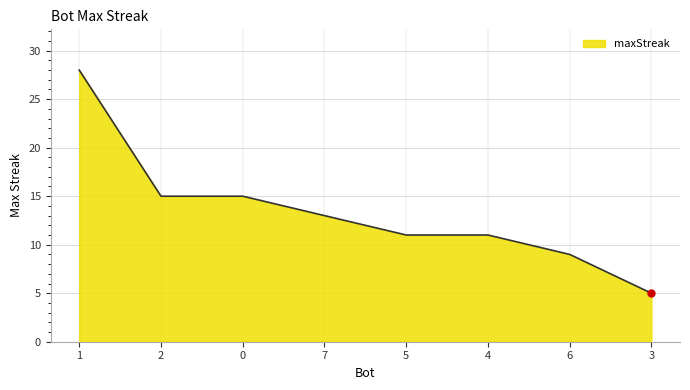

What is the difference between the second highest and second lowest values?

6